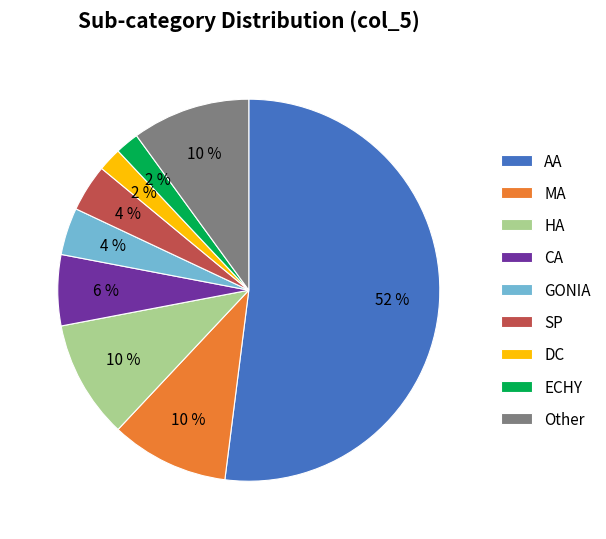

Does HA represent more than half of the total?

No